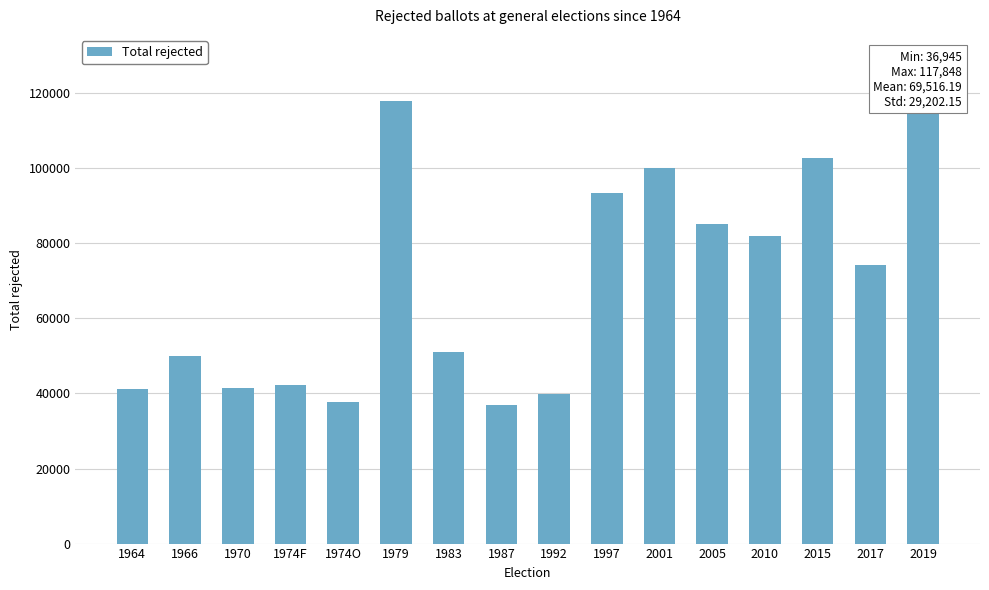

What is the label of the 3rd bar from the left?

1970